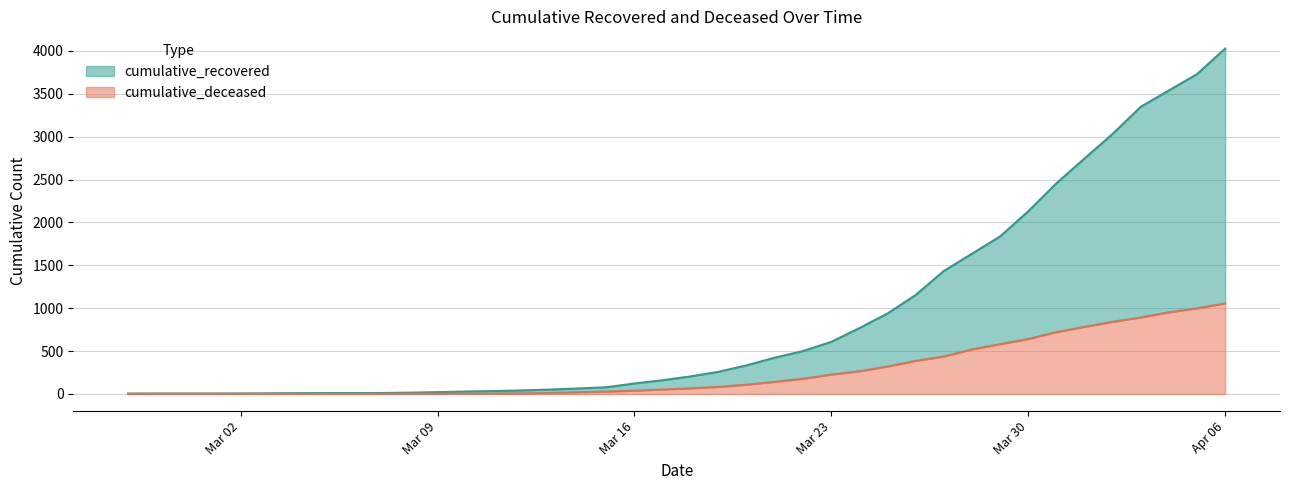

What is the total value across all series at 2020-03-14?

83